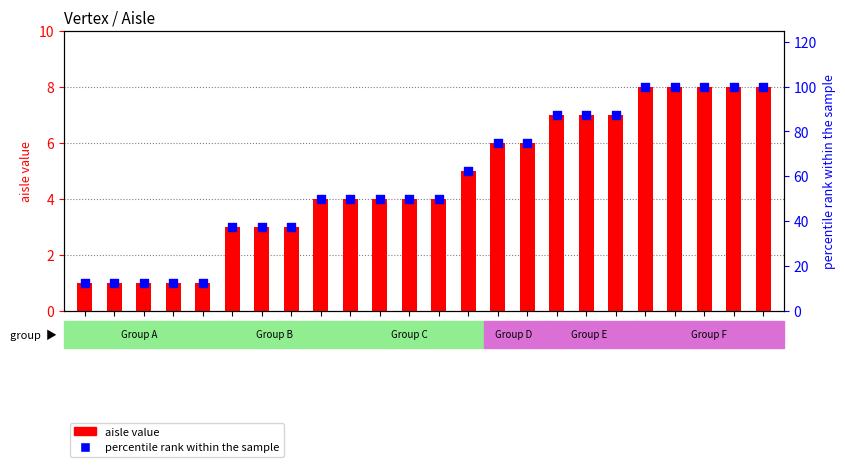

At how many categories does at least one series exceed 90?

5